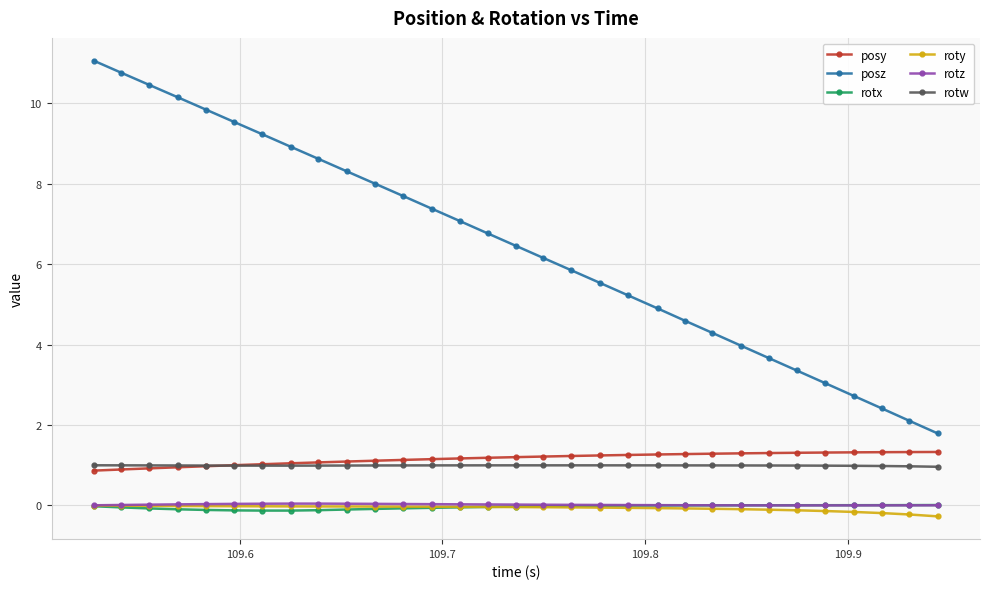

True or false: rotz and posz intersect in this chart.

False